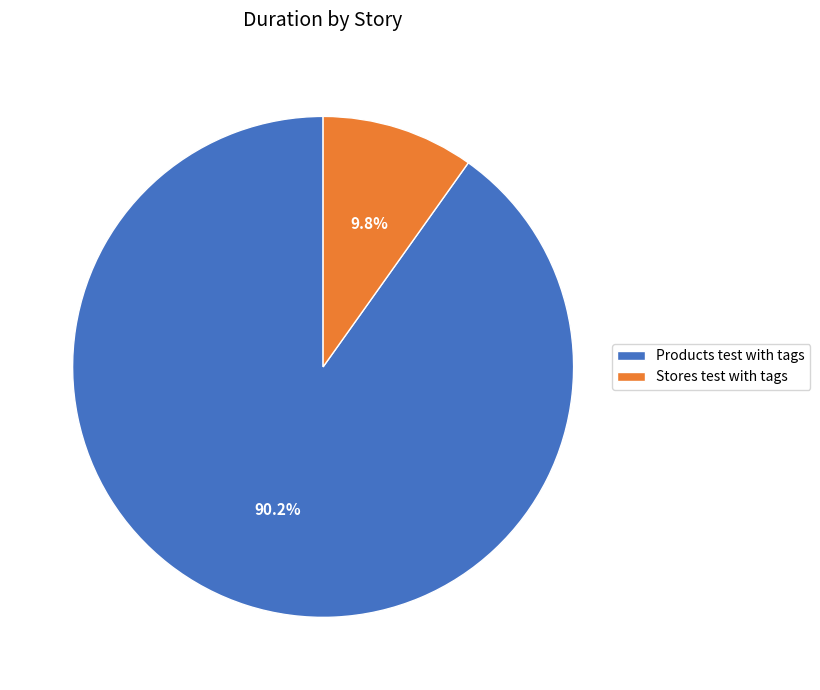

How much of the chart is everything except Stores test with tags?

90.2%